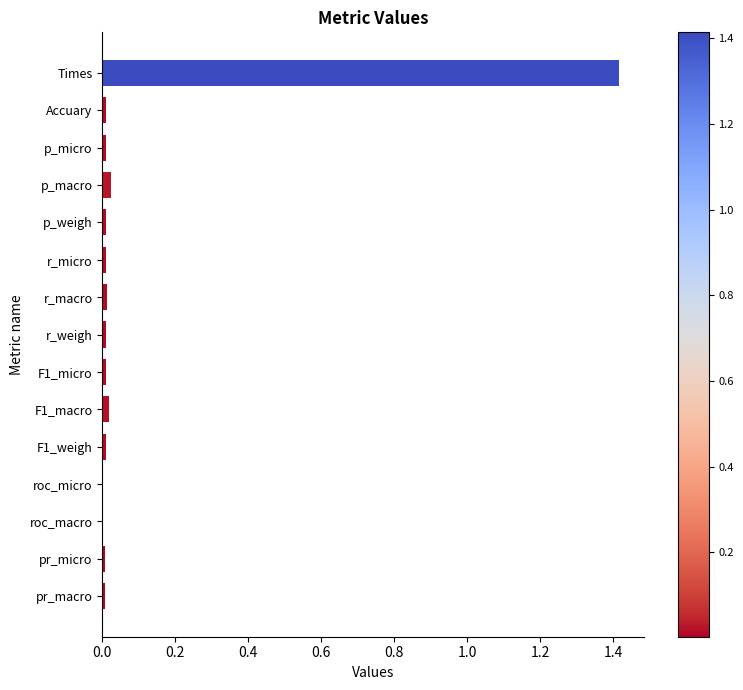

Which category has the highest value across all series?

Times